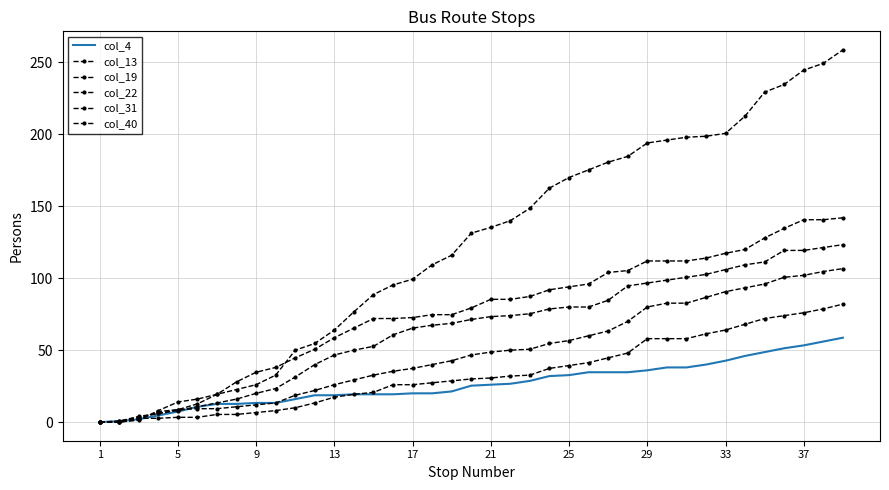

How many values in the col_19 series are below 29?

19